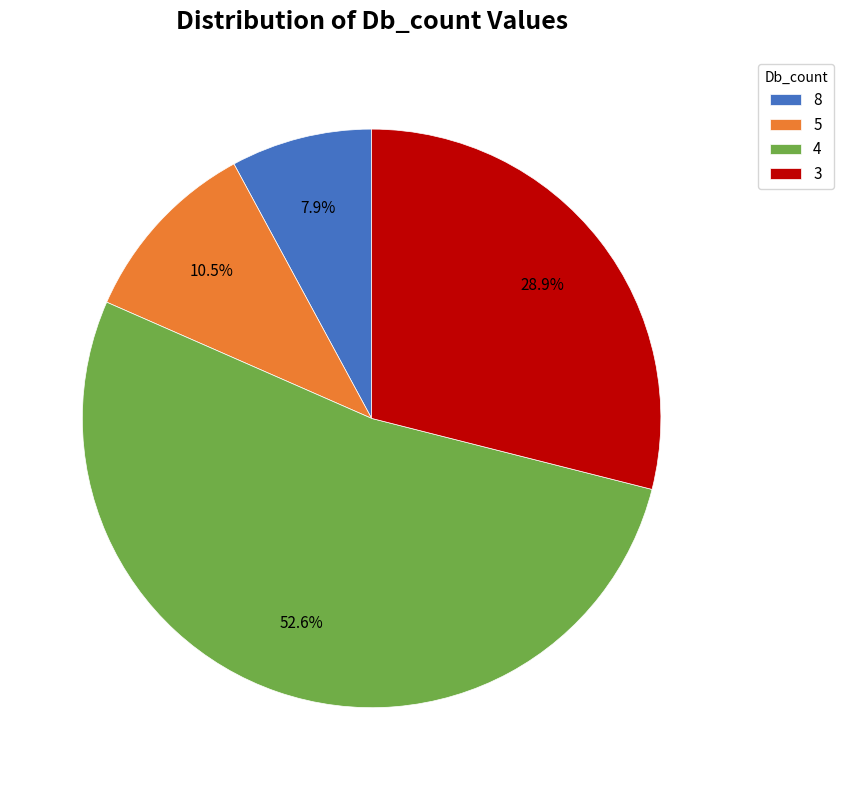

Combined, do 3 and 4 account for over 50%?

Yes